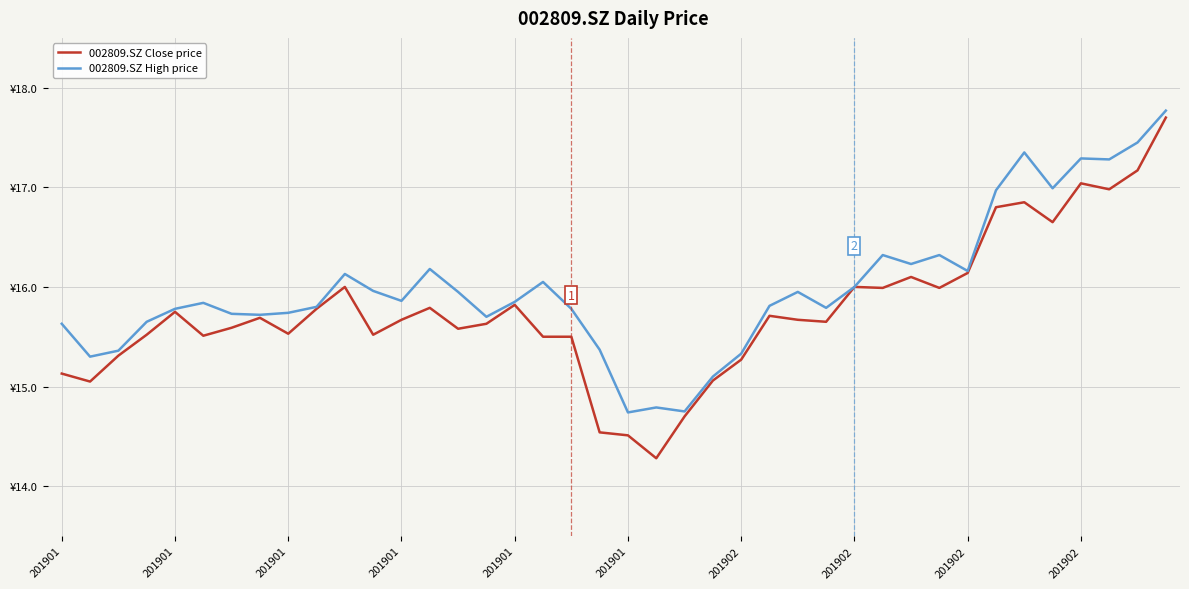

List the series in order of their overall mean, highest first.

002809.SZ High price, 002809.SZ Close price